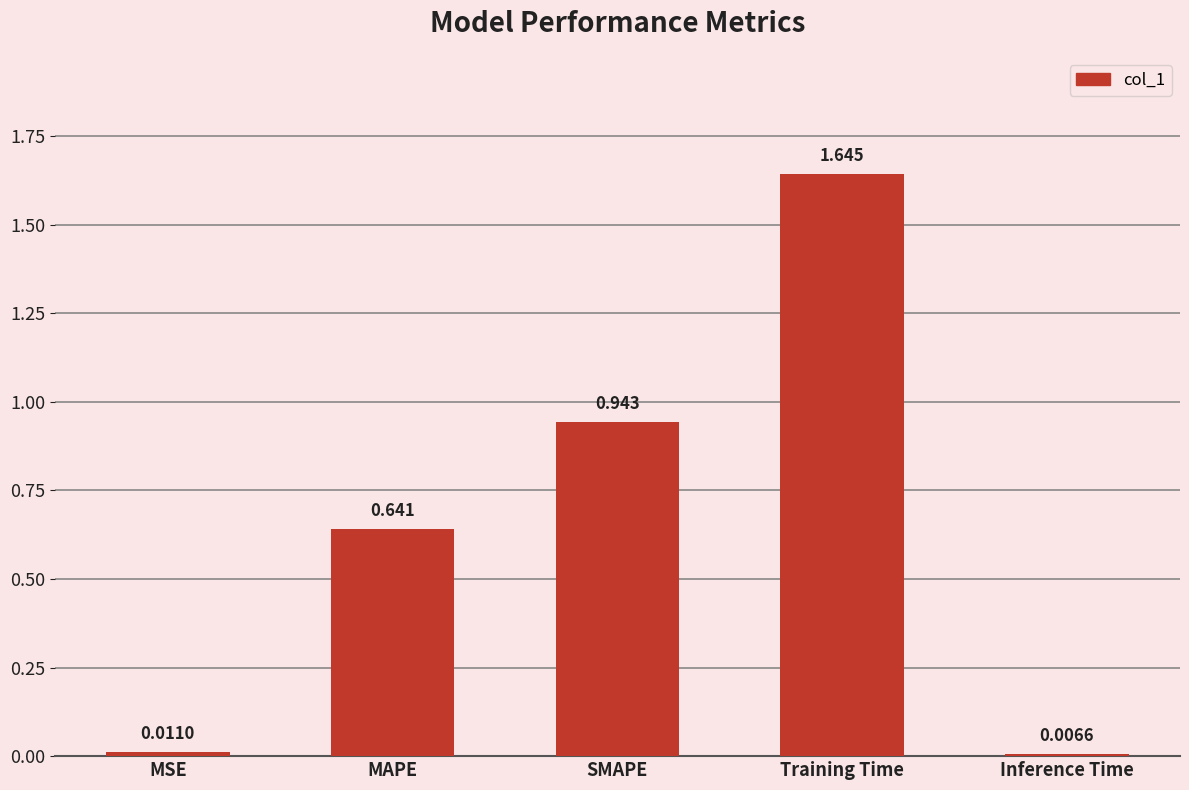

Rank the categories by value from lowest to highest.

Inference Time, MSE, MAPE, SMAPE, Training Time